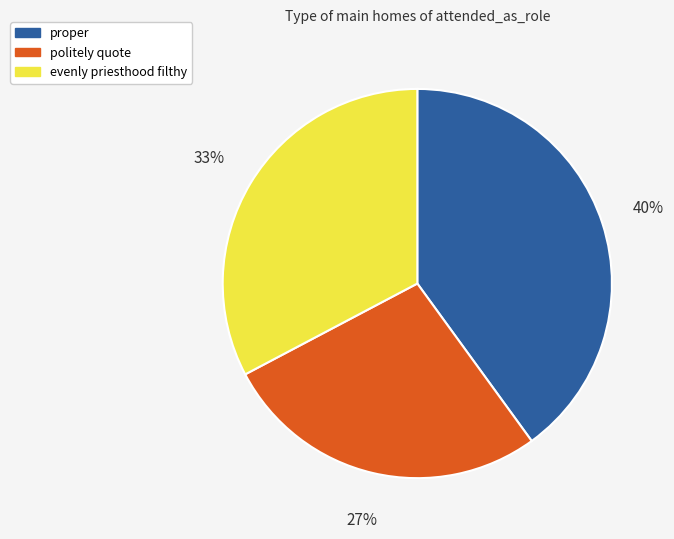

How many slices are in this pie chart?

3